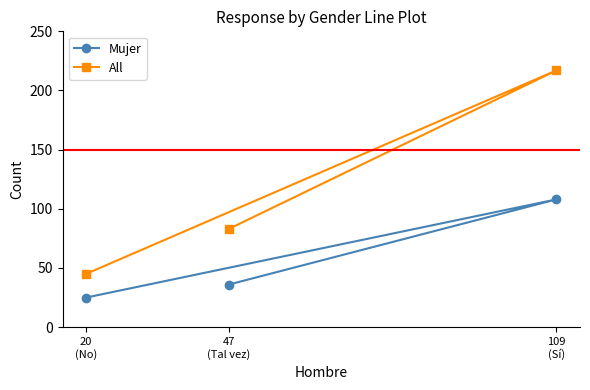

Rank the series at 47
(Tal vez) from highest to lowest value.

All, Mujer